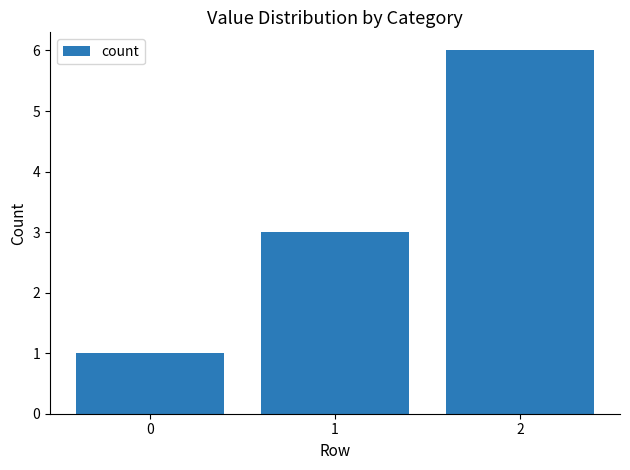

Between 1 and 0, which is larger?

1